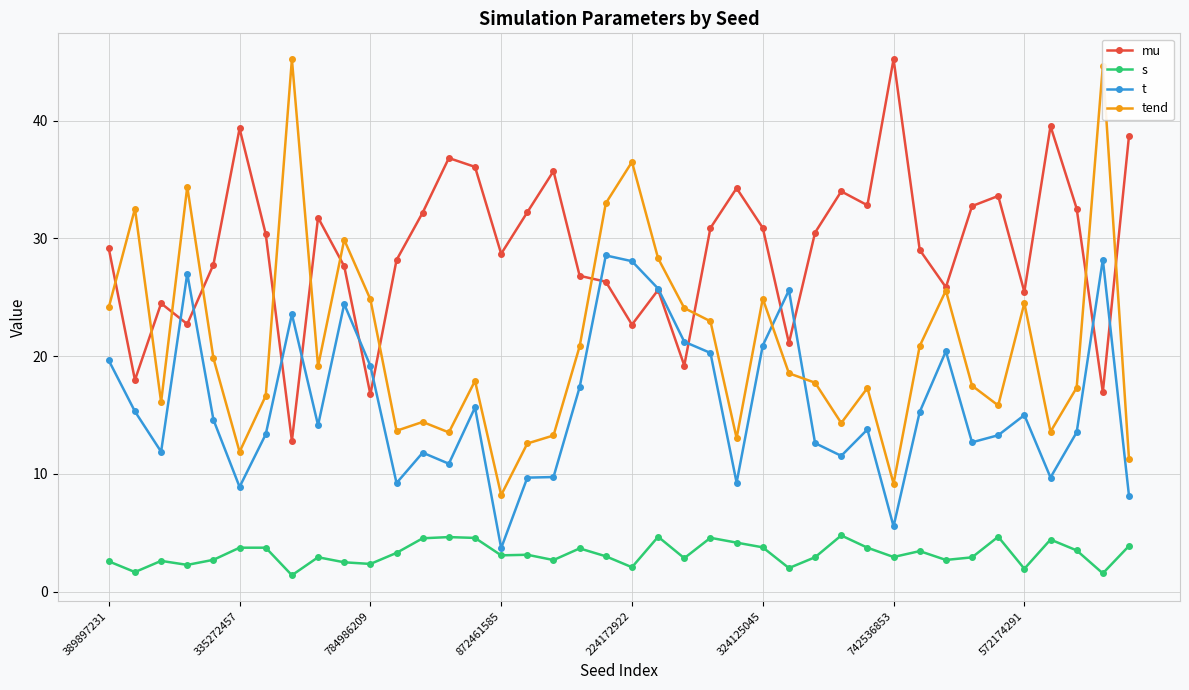

True or false: tend has more than 1 points higher than both neighbors.

True